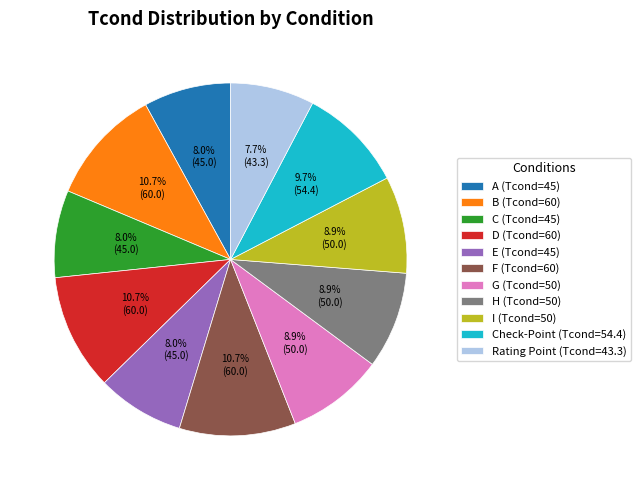

How many slices are in this pie chart?

11